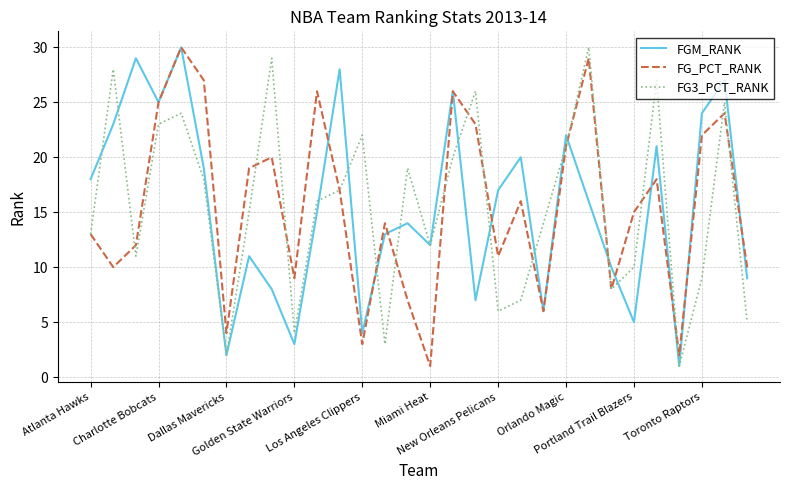

How many lines are shown in the chart?

3